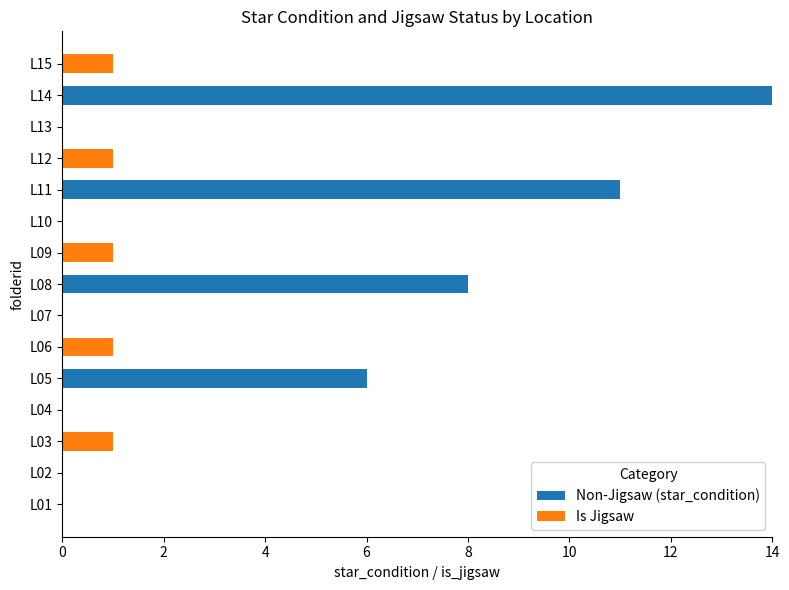

What is the sum of all Non-Jigsaw (star_condition) values?

39